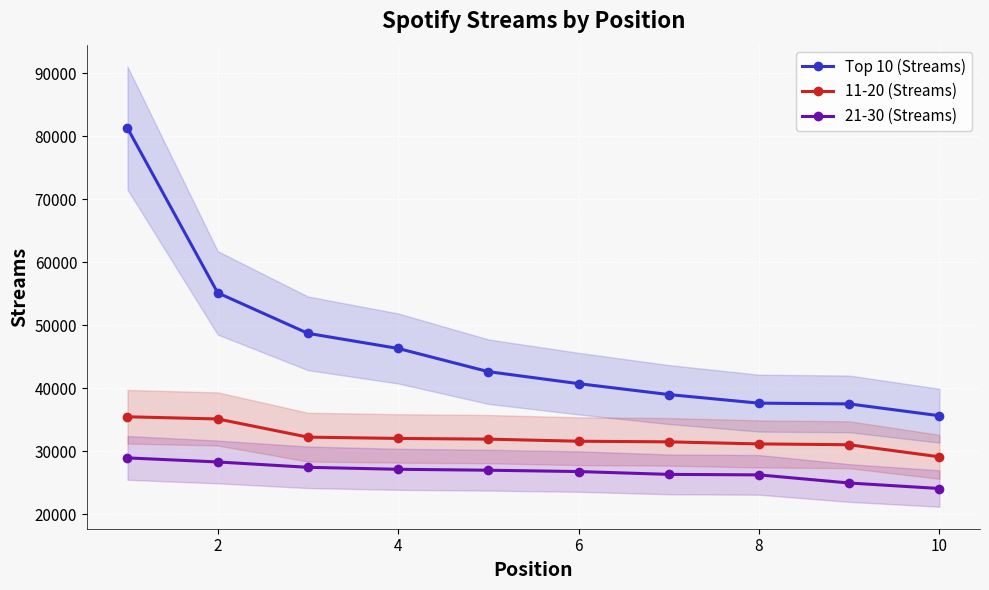

At which label does Top 10 (Streams) reach its minimum?

10